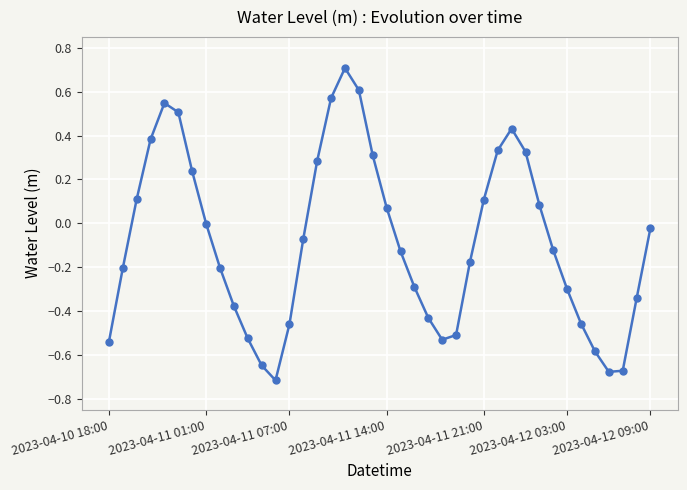

What is the greatest value displayed?

0.7